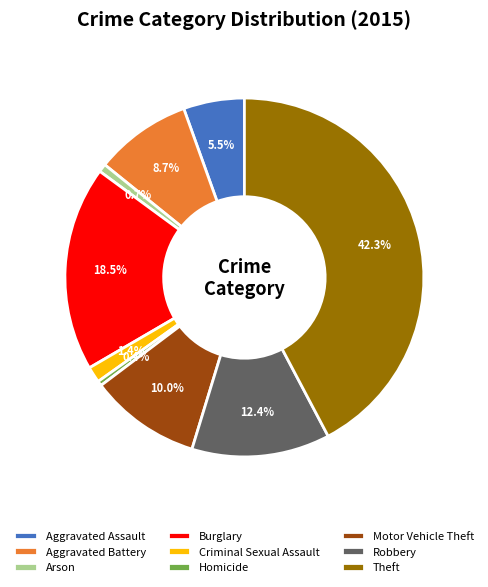

Do Homicide and Arson together represent more than half of the pie?

No